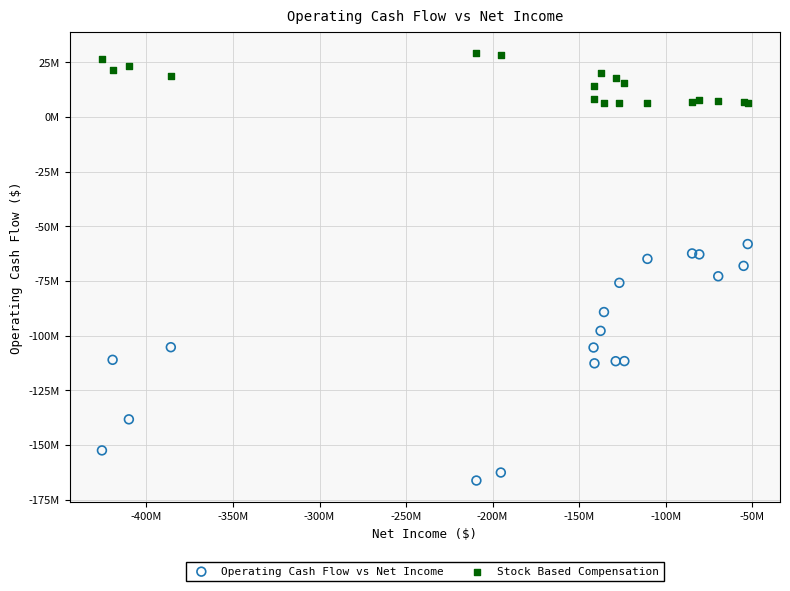

Which series contains the lowest Y value?

Operating Cash Flow vs Net Income